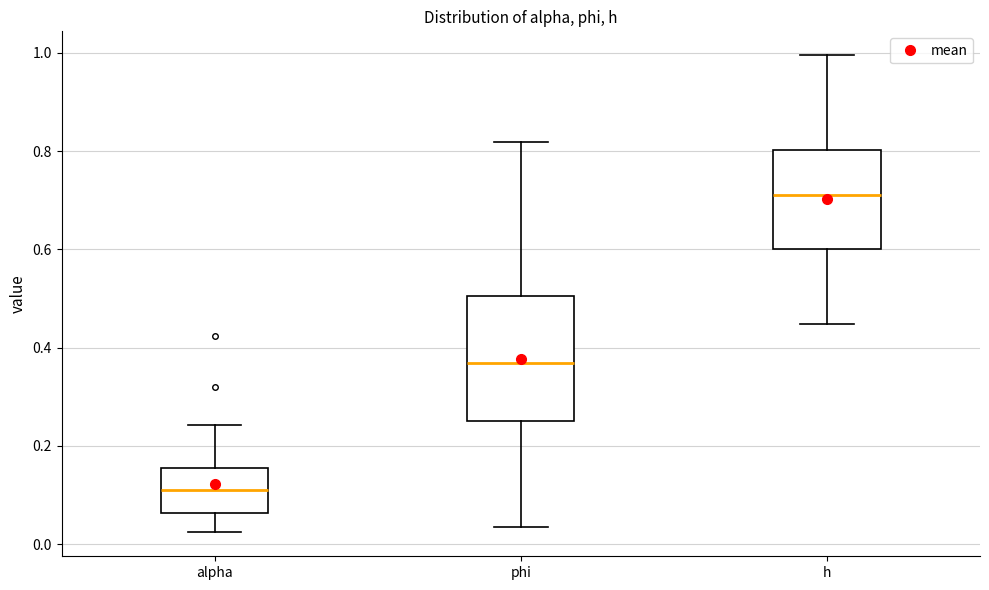

Which box is the tallest, from its lower edge to its upper edge?

phi